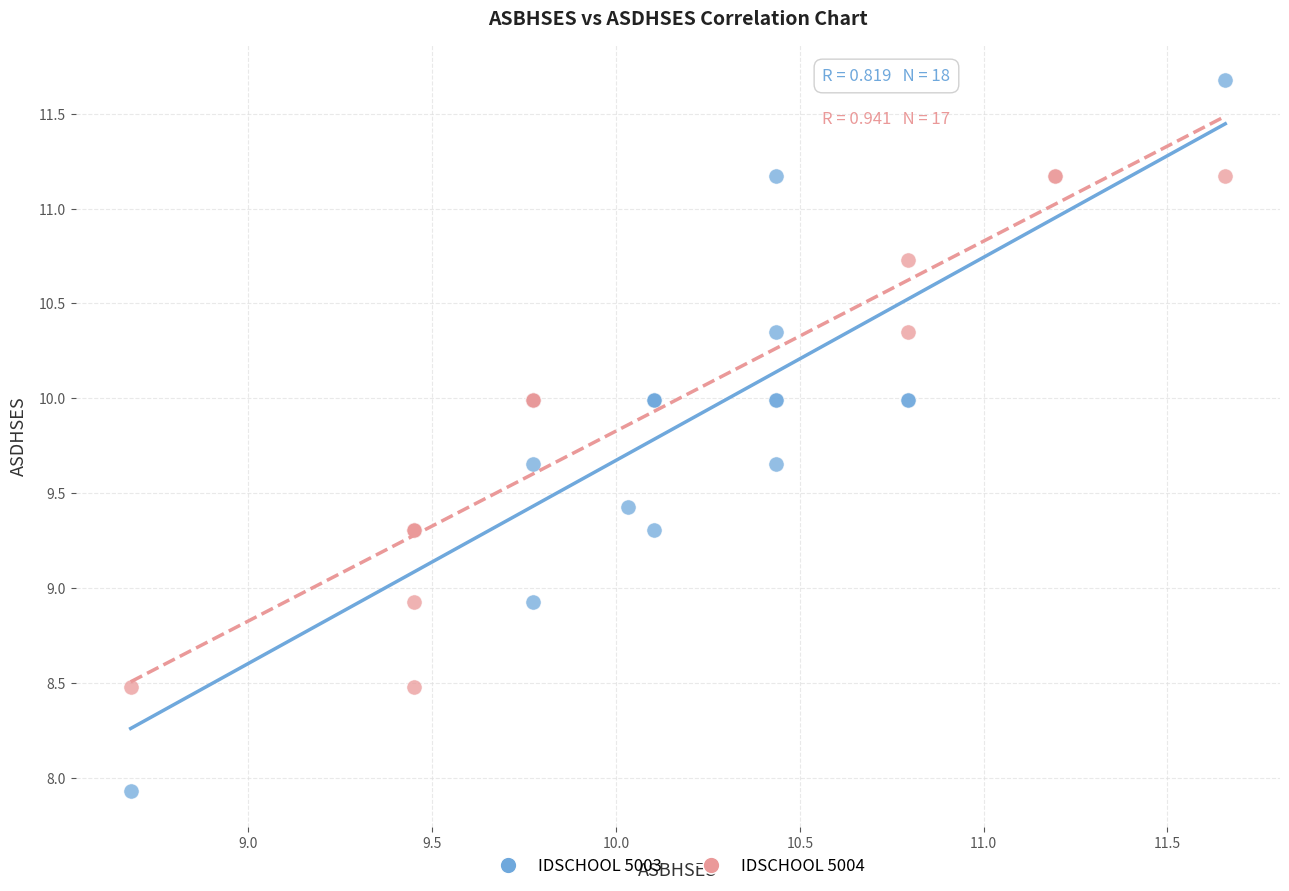

Which series has the widest spread of Y values?

IDSCHOOL 5003